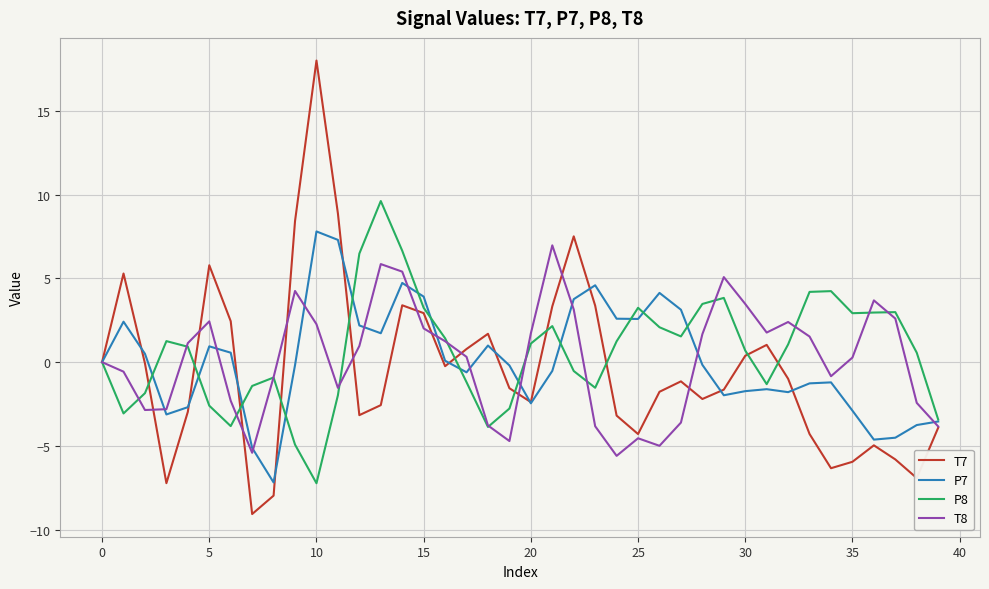

Which series has the widest spread of values?

T7